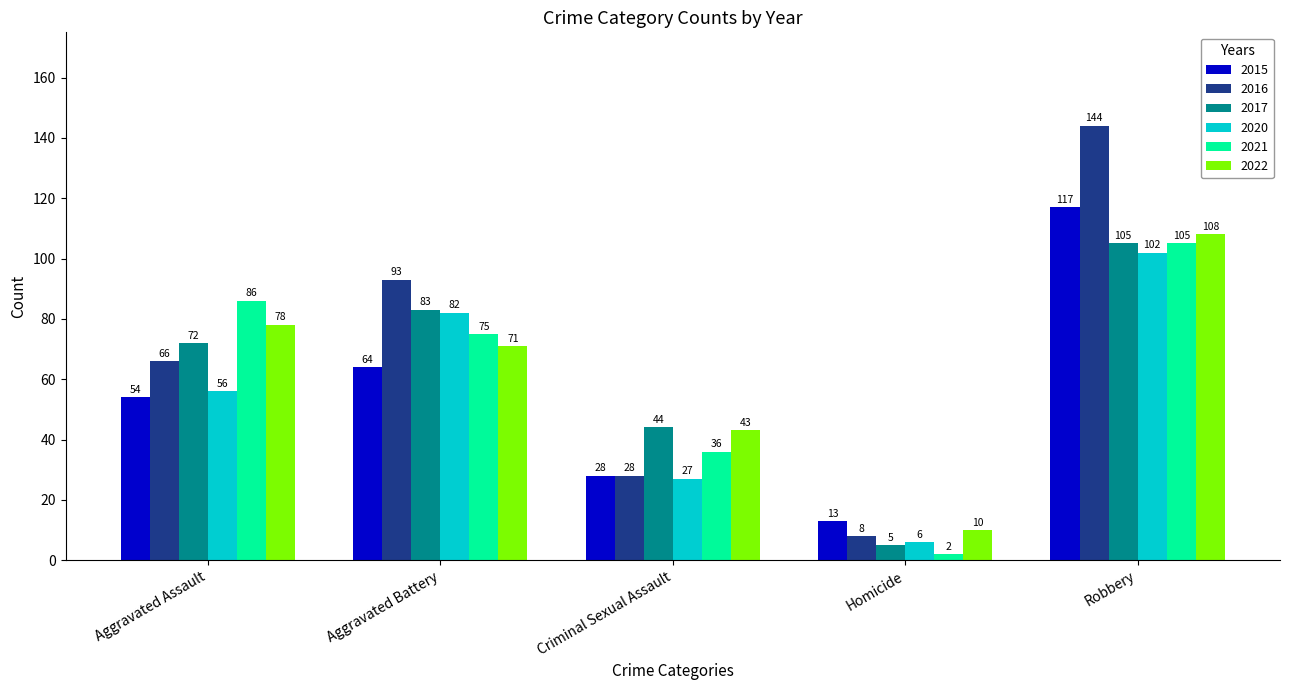

What is the sum of the 2020 values at Aggravated Assault and Robbery?

158